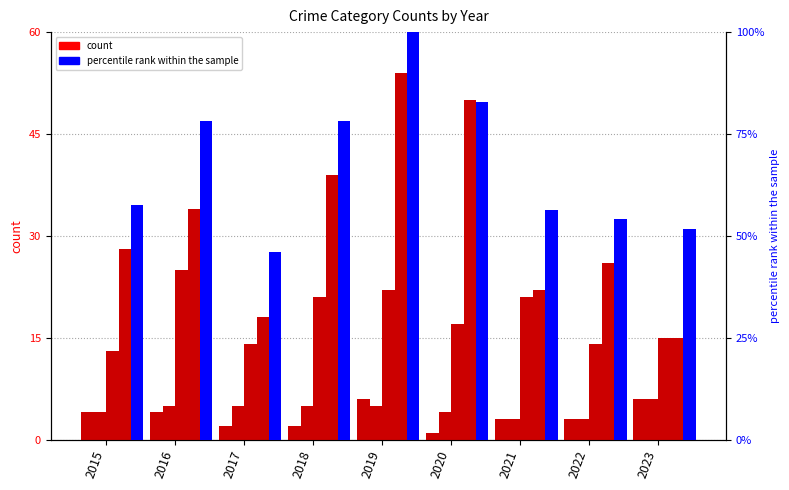

Rank the series at 2023 from lowest to highest value.

Aggravated Assault, Aggravated Battery, Robbery, Theft, percentile rank within the sample